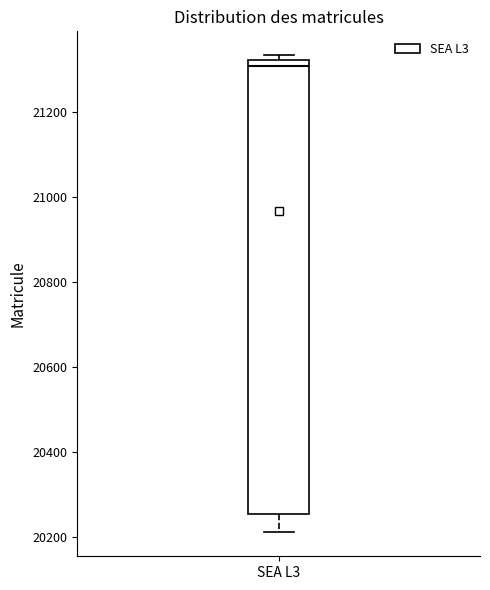

Where is the lower edge of the box for SEA L3 on the y-axis? The values are not printed on the chart, so give them approximately, as read against the axis.

20260